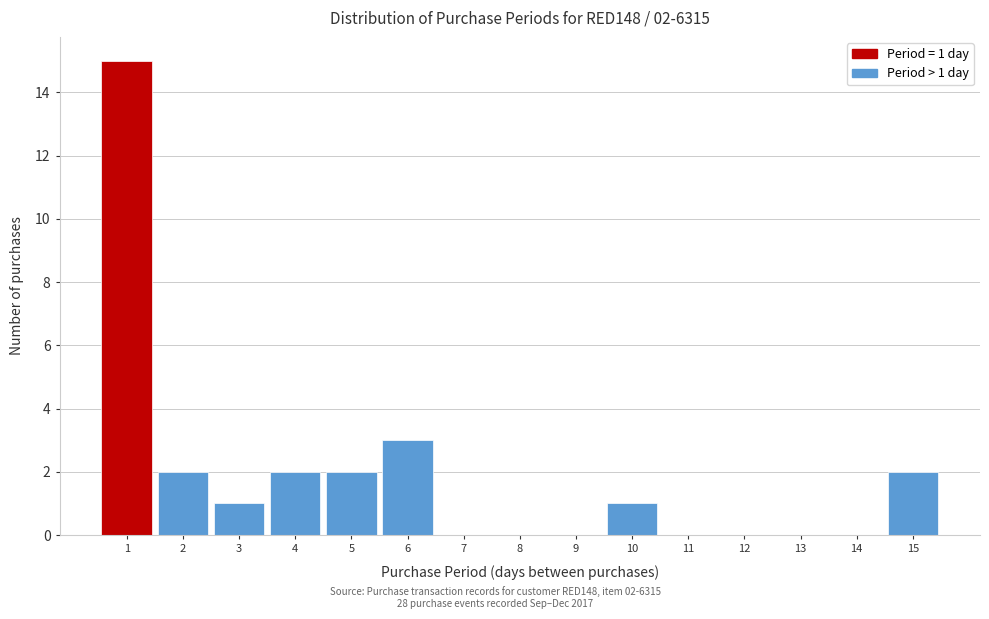

Over which range of the x-axis is the bar tallest?

0.5 to 1.5